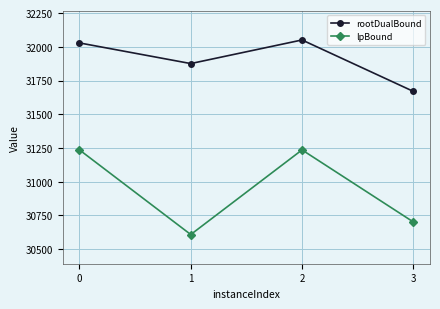

True or false: lpBound and rootDualBound intersect in this chart.

False